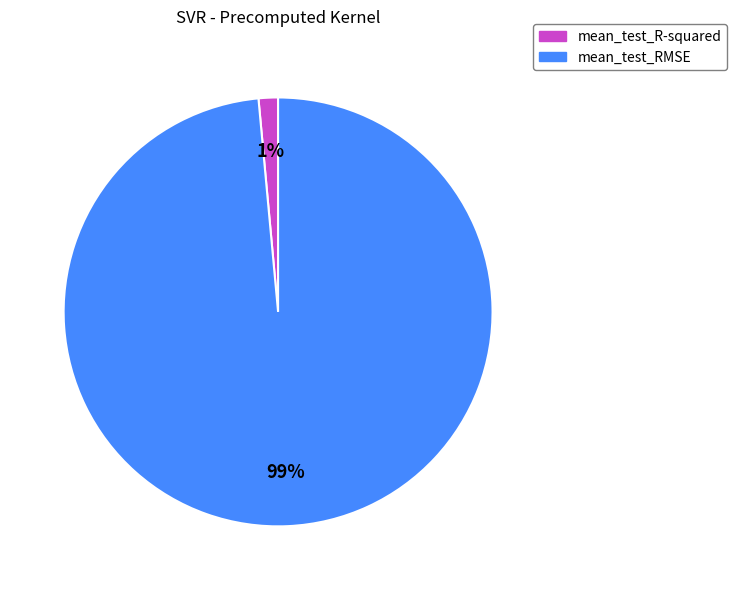

What is the largest slice in the pie chart?

mean_test_RMSE